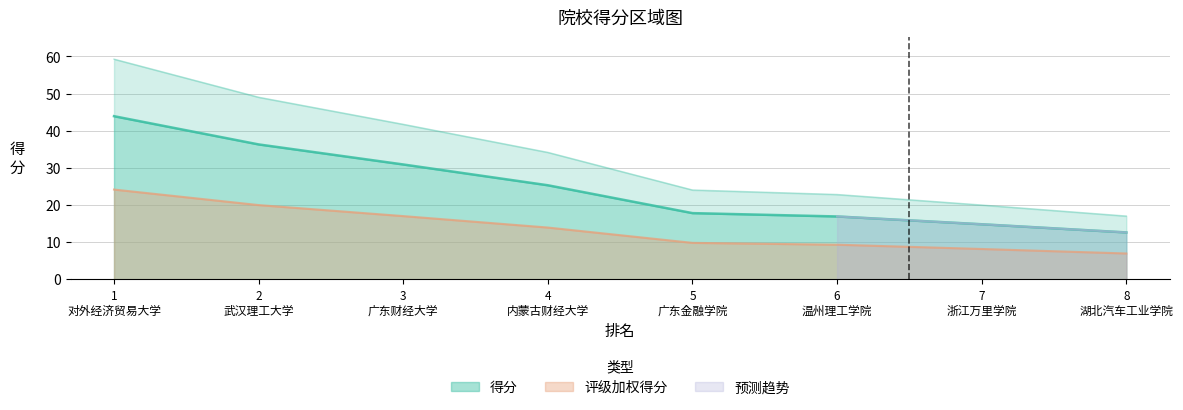

True or false: 评级加权得分 and 得分 cross at least once.

False